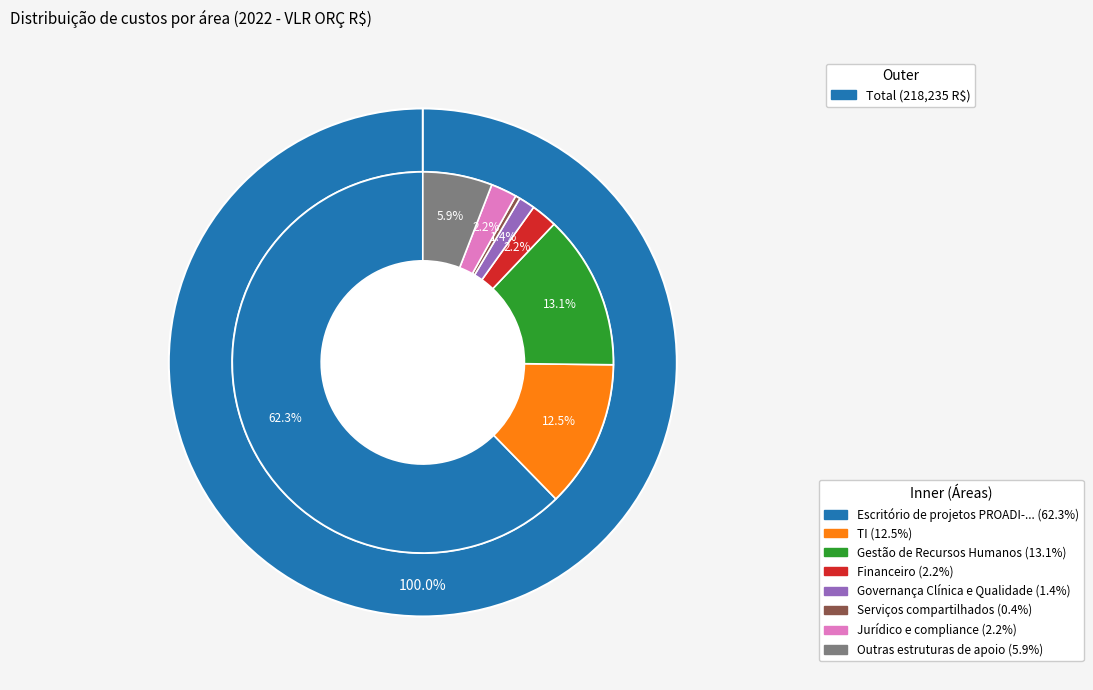

Which has a higher value, Financeiro or TI?

TI